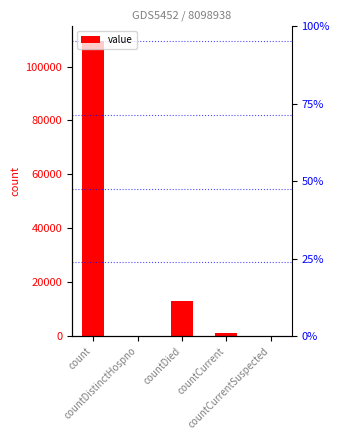

What is the difference between the second highest and minimum values?

12907